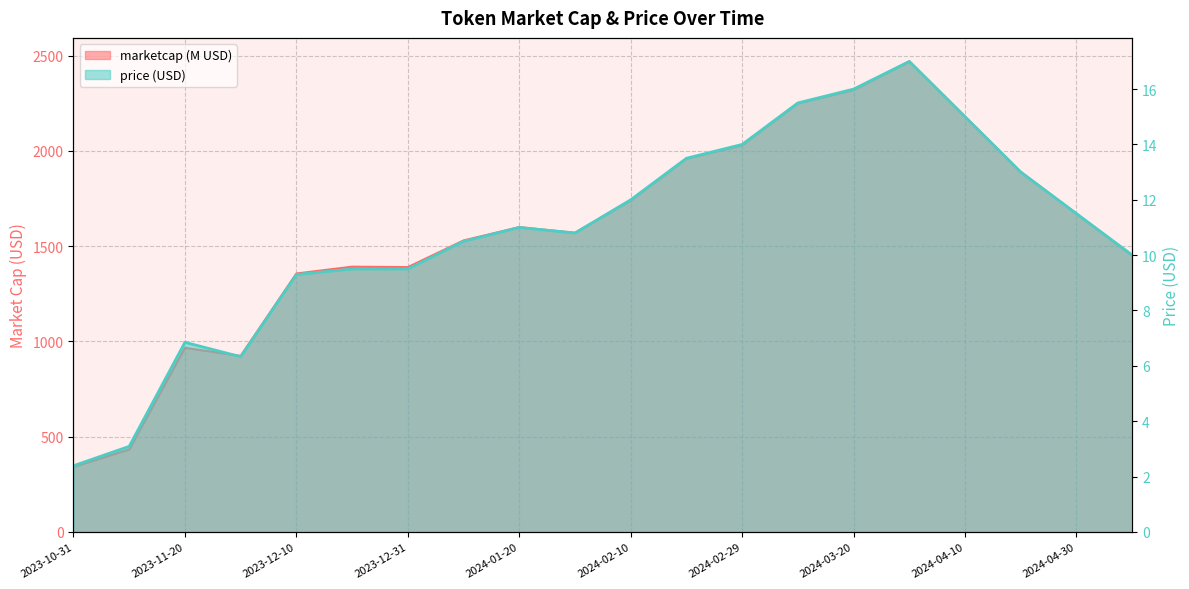

Which series changed the most between 2023-12-31 and 2024-03-31?

marketcap